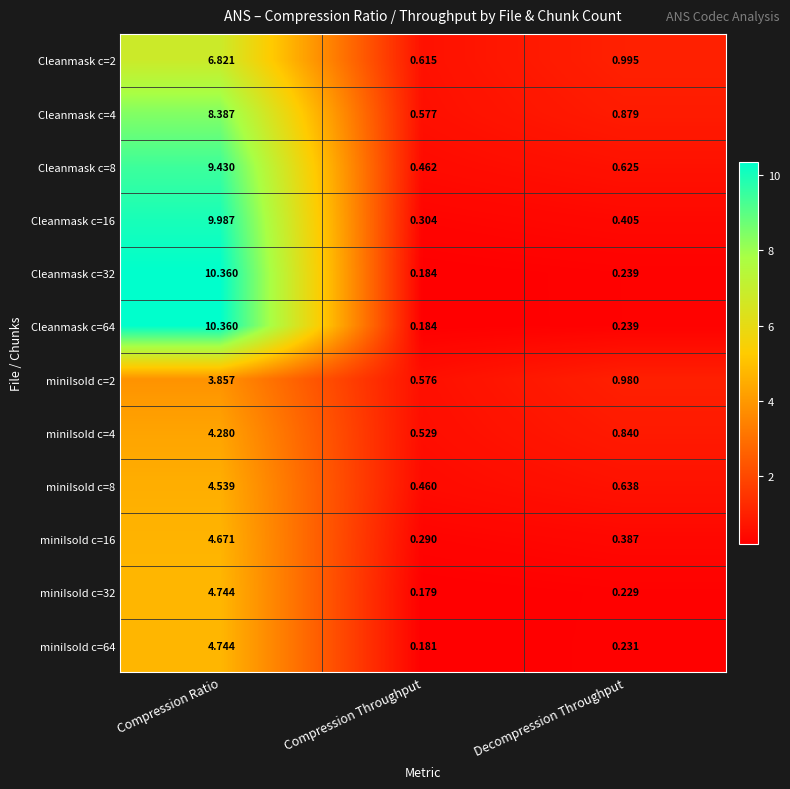

At which category is the sum across all series the highest?

Compression Ratio